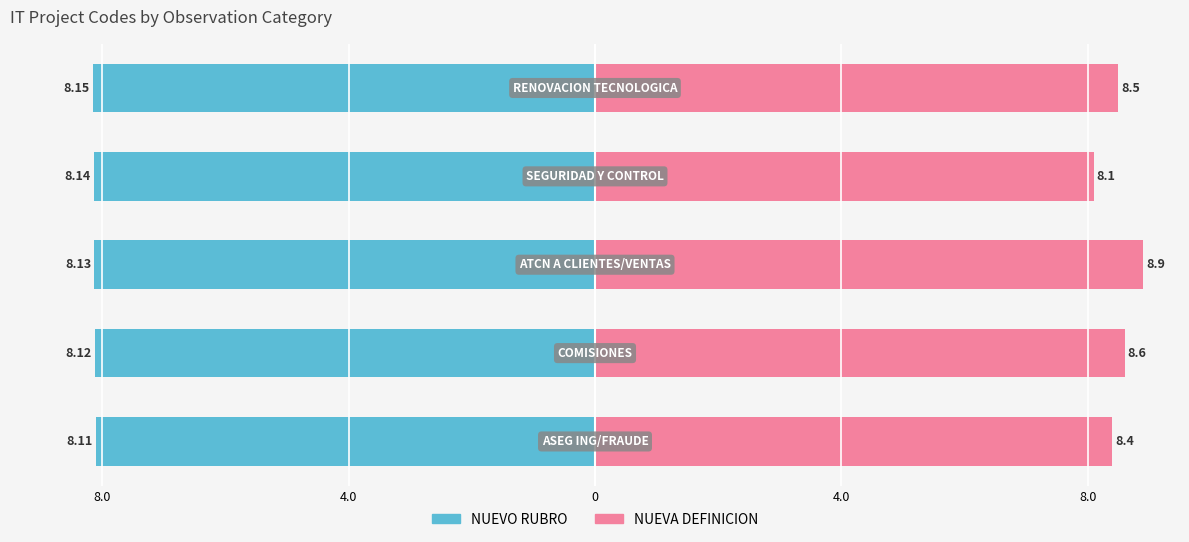

Between 0 and 8.0, which series saw the biggest shift?

NUEVA DEFINICION